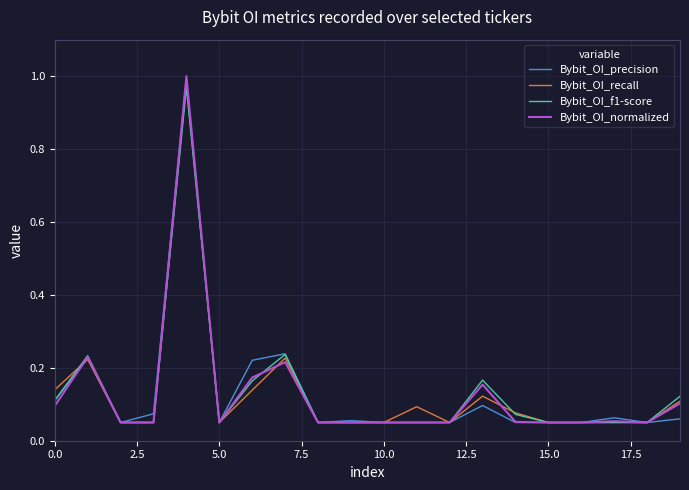

Which series has the largest range (max minus min)?

Bybit_OI_normalized